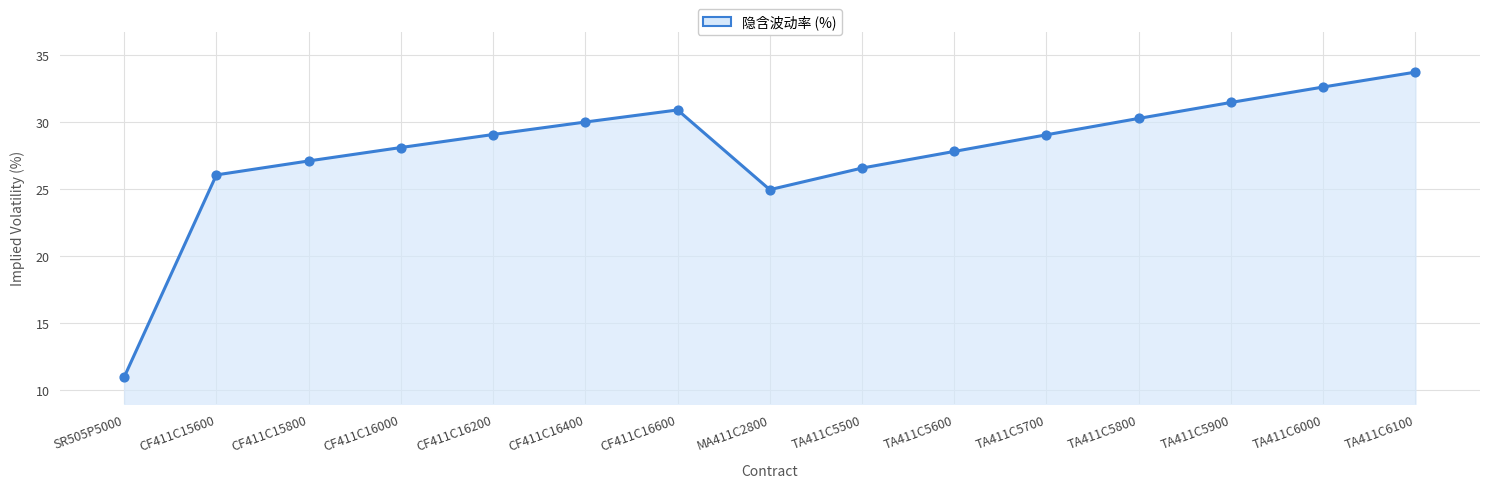

Which has a higher value, CF411C16400 or TA411C5700?

CF411C16400